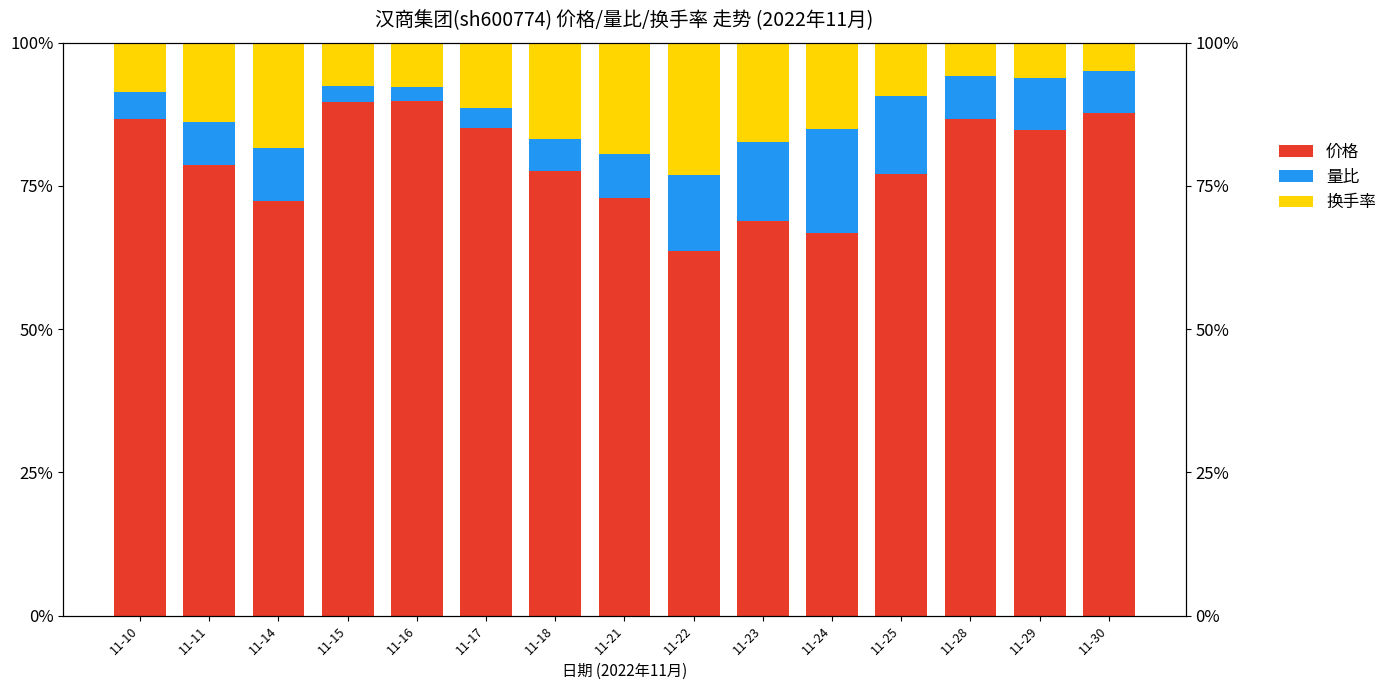

Rank the categories by 换手率 value from highest to lowest.

11-22, 11-21, 11-14, 11-23, 11-18, 11-24, 11-11, 11-17, 11-25, 11-10, 11-16, 11-15, 11-29, 11-28, 11-30